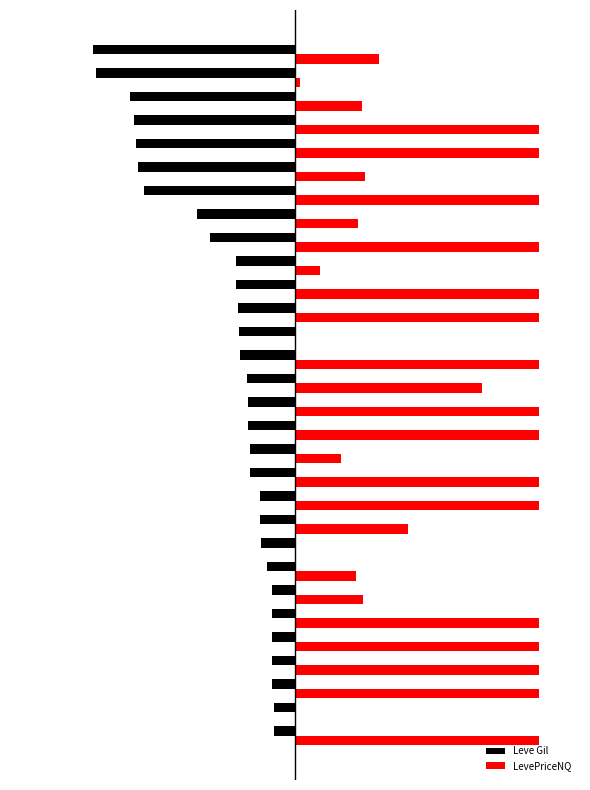

What are all the series names shown in the legend?

Leve Gil, LevePriceNQ